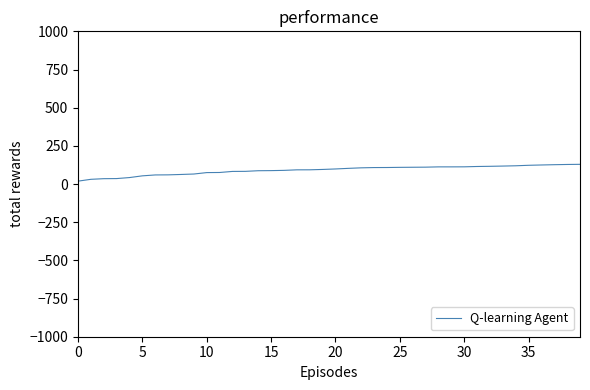

What is the maximum value shown in the chart?

129.0